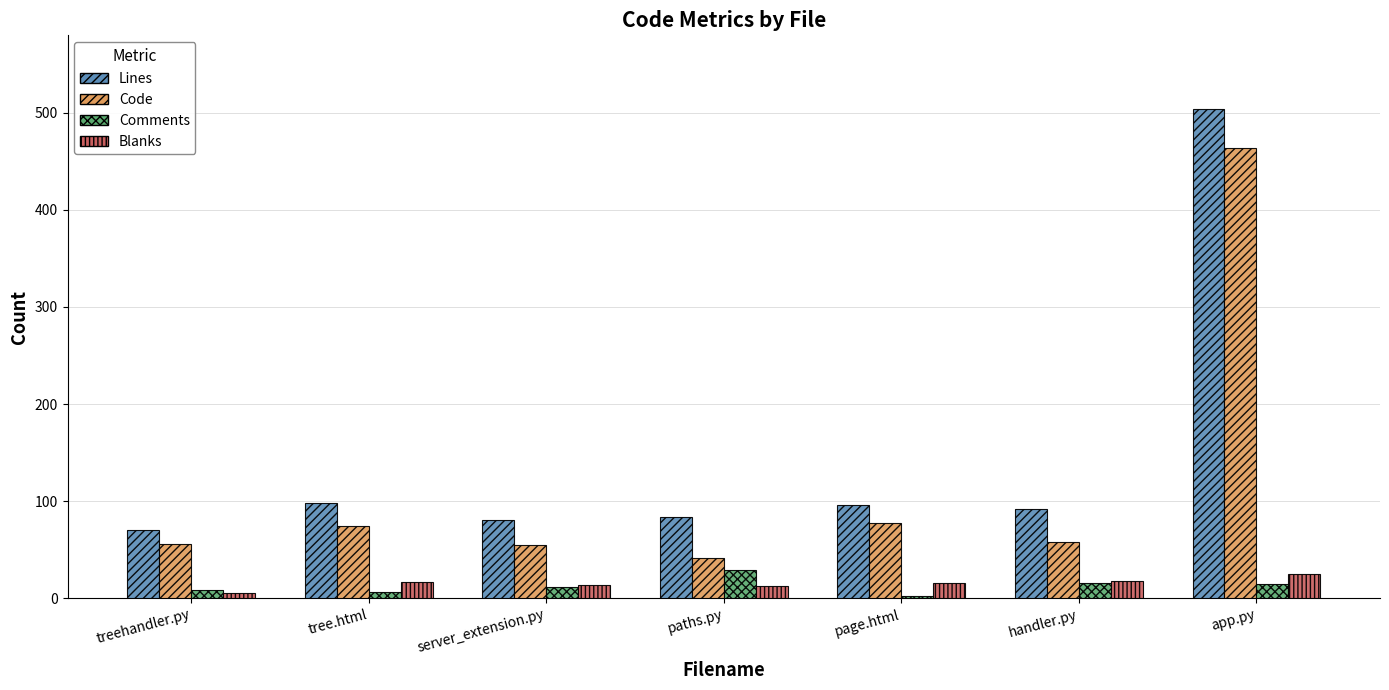

At which category is the sum across all series the highest?

app.py